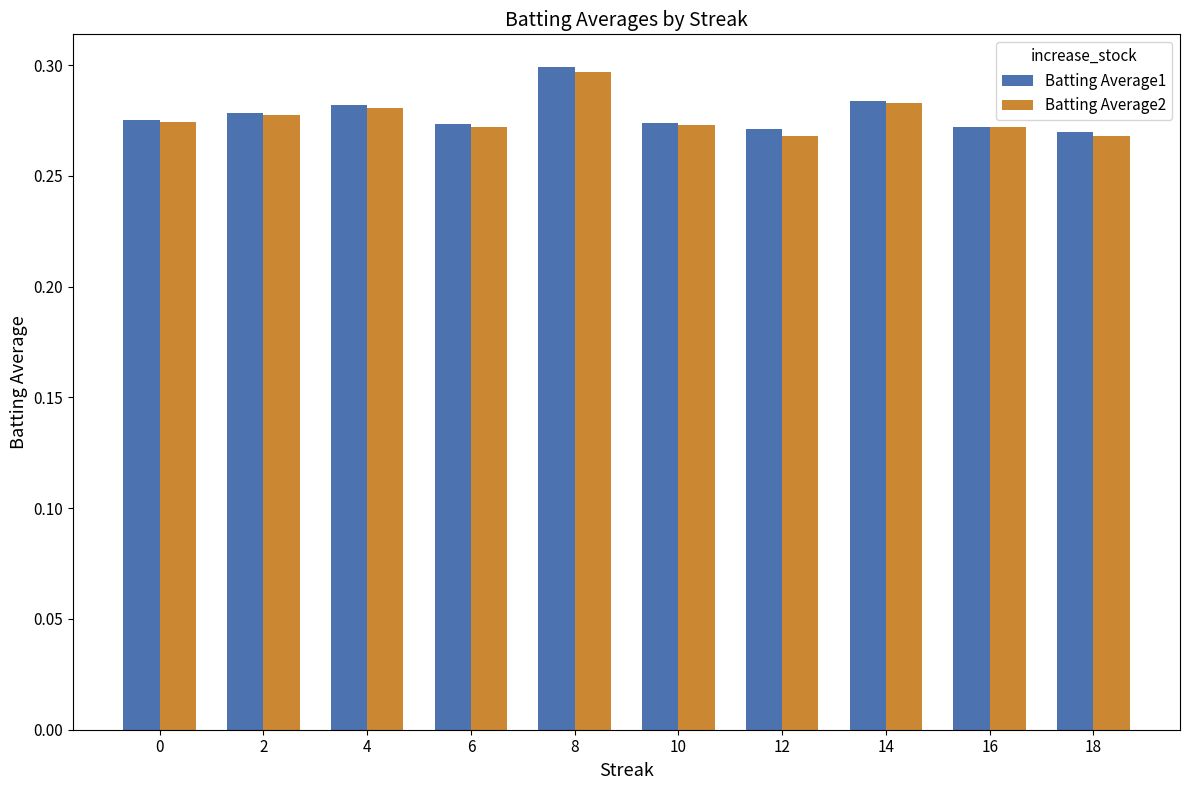

How many Batting Average1 values are between 0 and 1?

10